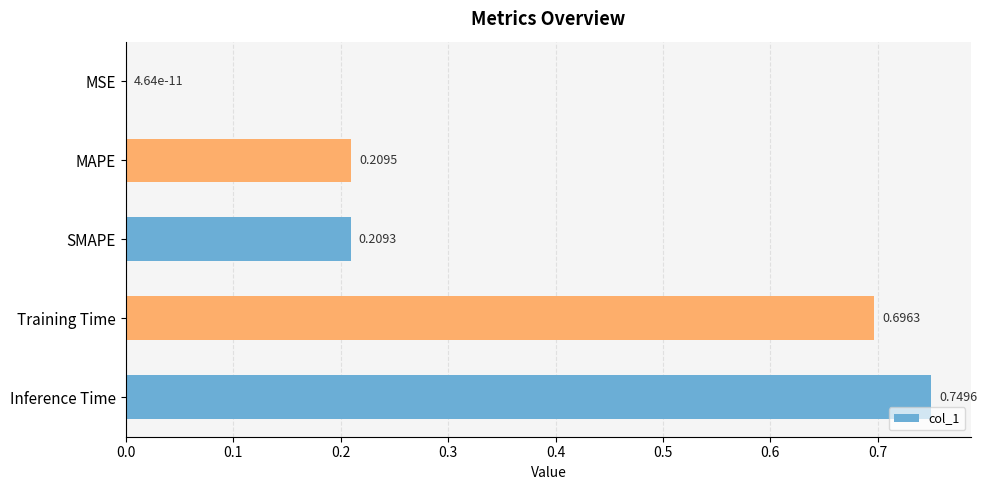

Between Inference Time and Training Time, which is larger?

Inference Time